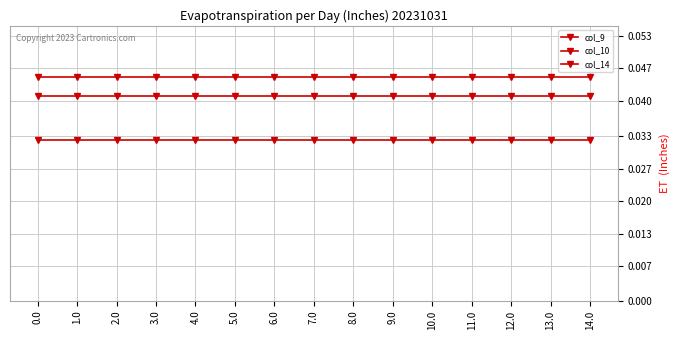

Is it true that col_9 equals 42.3 at 4.0?

False